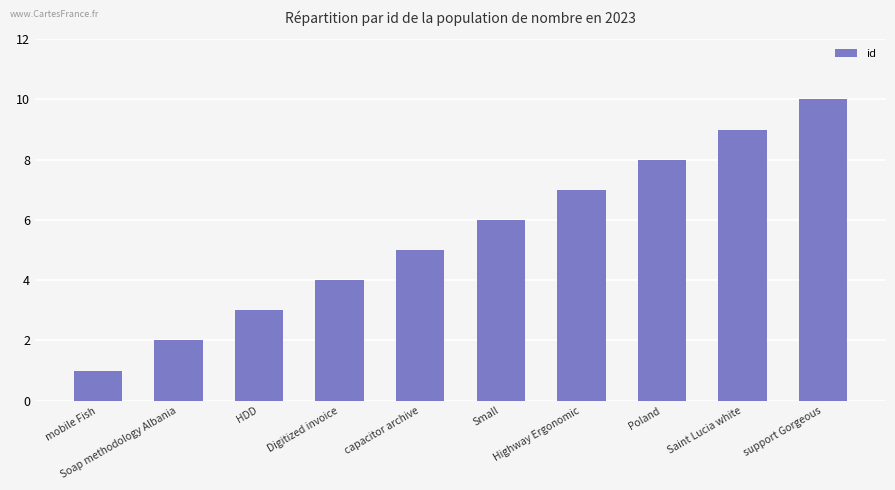

What position from the right is support Gorgeous?

1